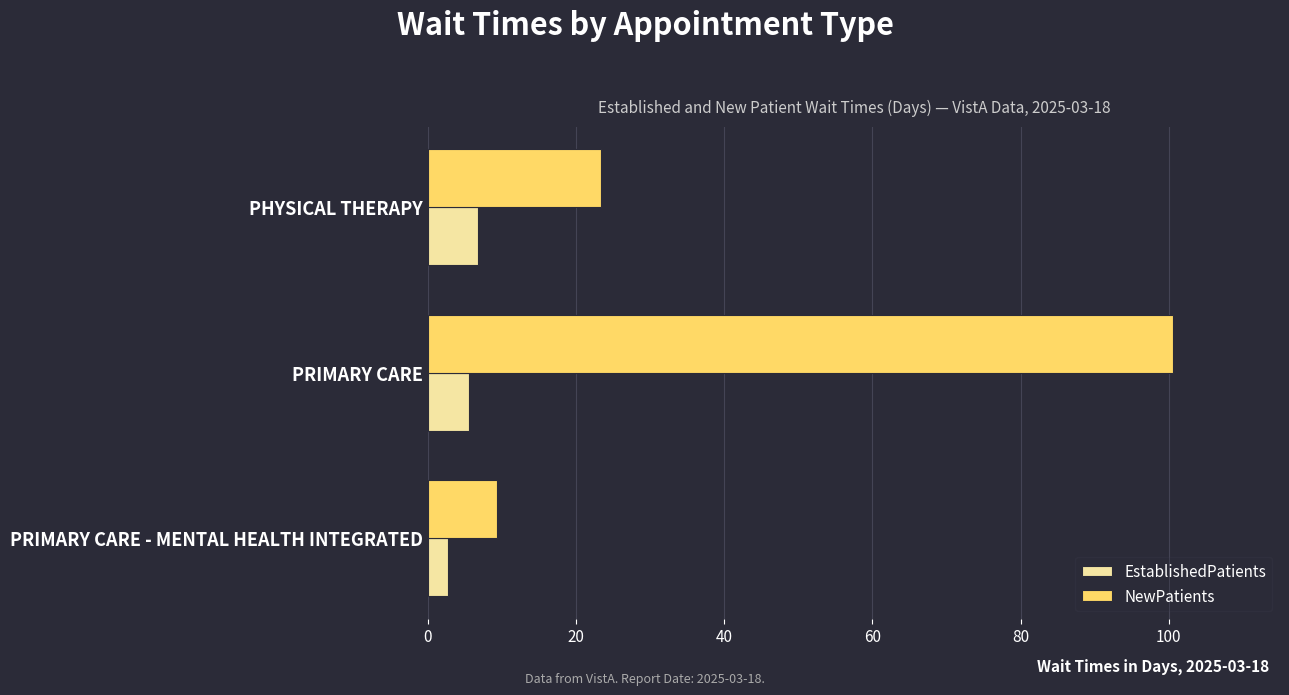

What is the sum of all NewPatients values?

133.3